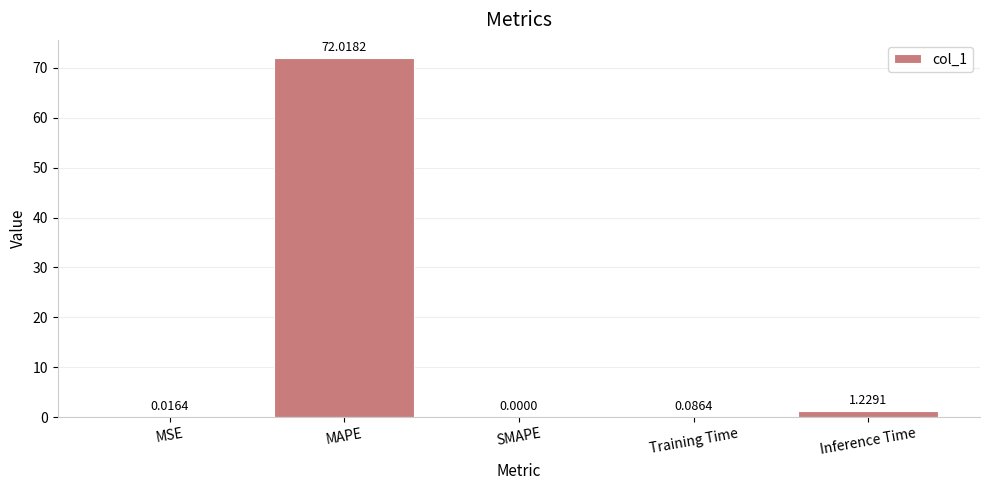

Which category has the highest value across all series?

MAPE